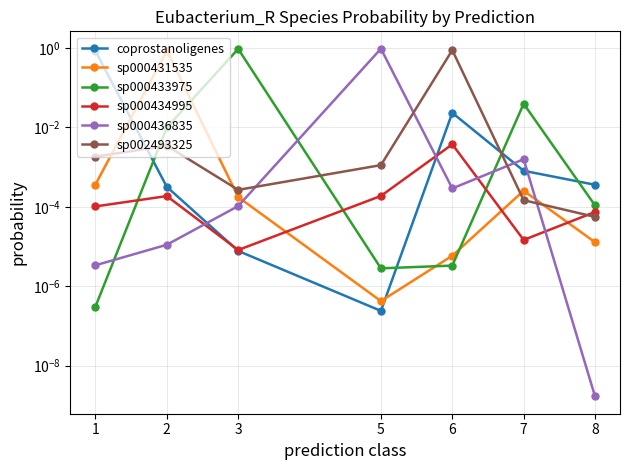

Between which two adjacent categories do coprostanoligenes and sp000434995 first intersect?

2 and 3